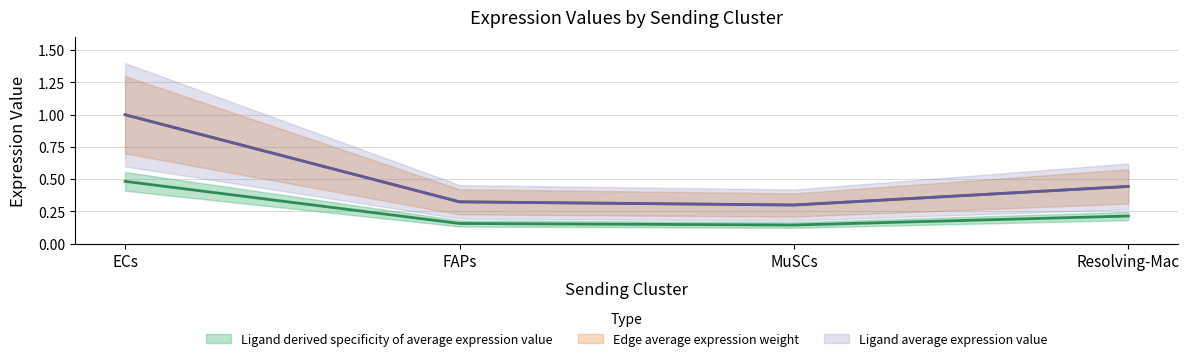

What position from the left is MuSCs?

3